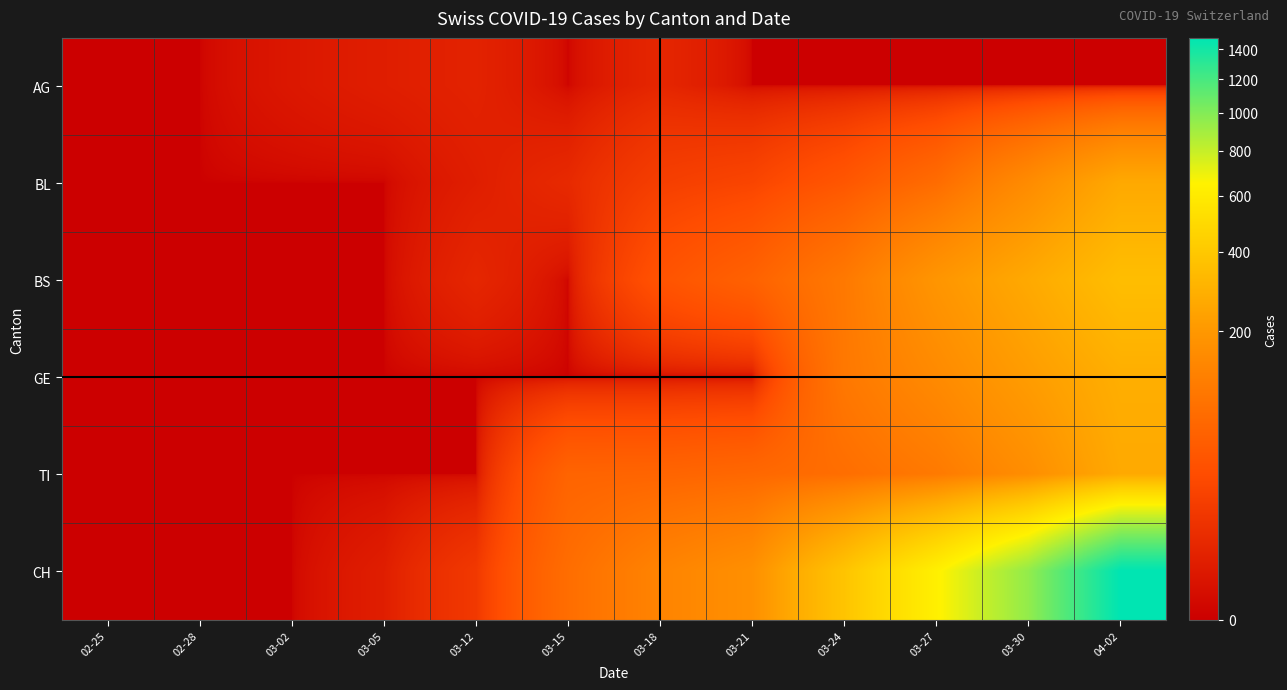

What is the total value across all series at 03-05?

4